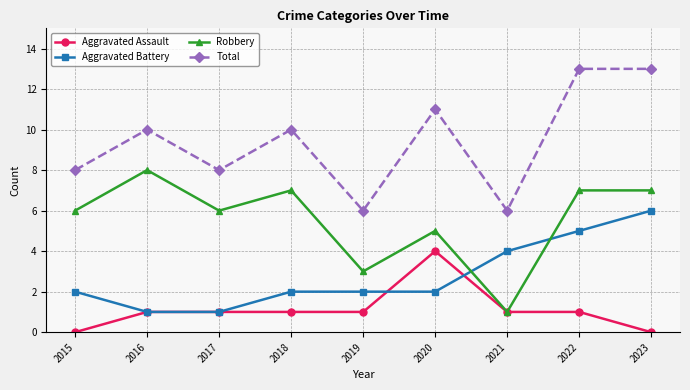

What is the difference between the maximum and minimum values in the Total series?

7